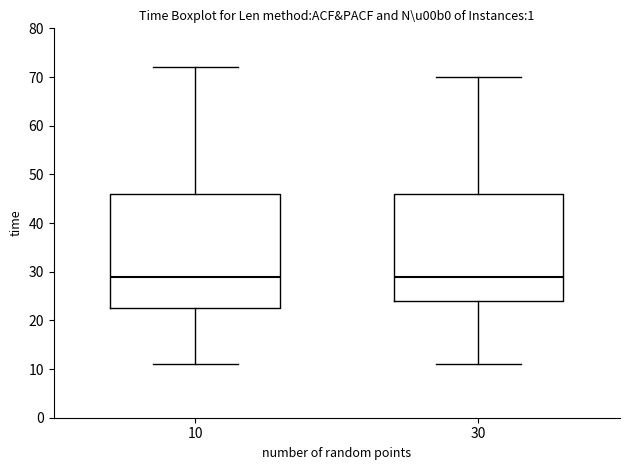

Reading left to right, transcribe this box plot: for each box, give where its median line is, the range the box spans, and where its two whiskers end, as read against the y-axis. The values are not printed on the chart, so give them approximately, as read against the axis.

10: median 29, box 23 to 46, whiskers 11 to 72
30: median 29, box 24 to 46, whiskers 11 to 70